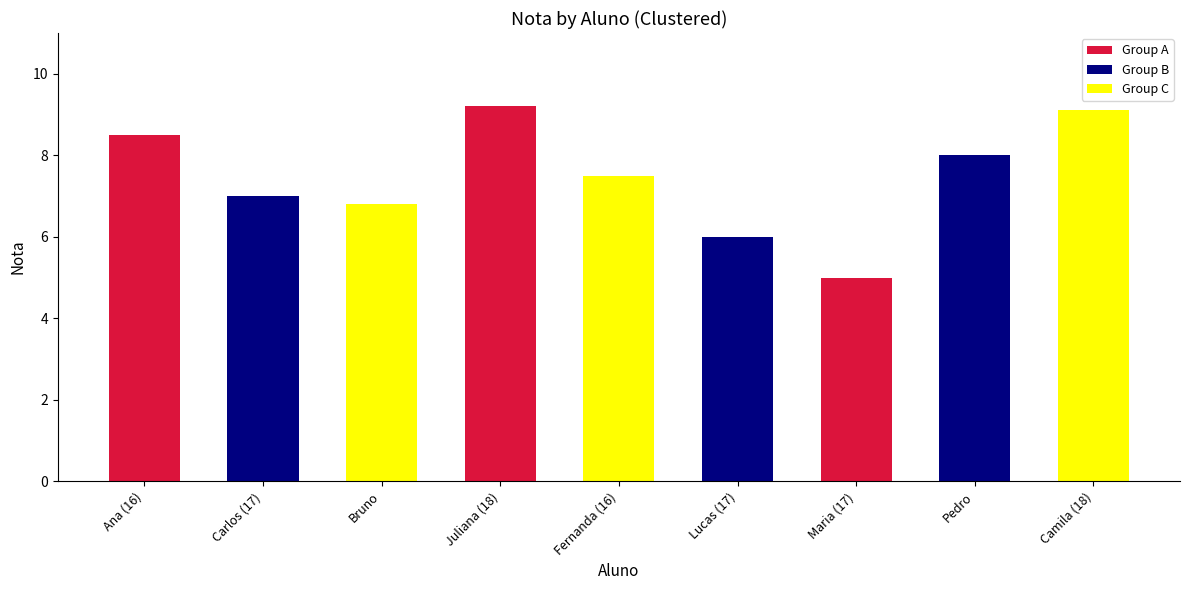

What is the sum of all values?

67.1